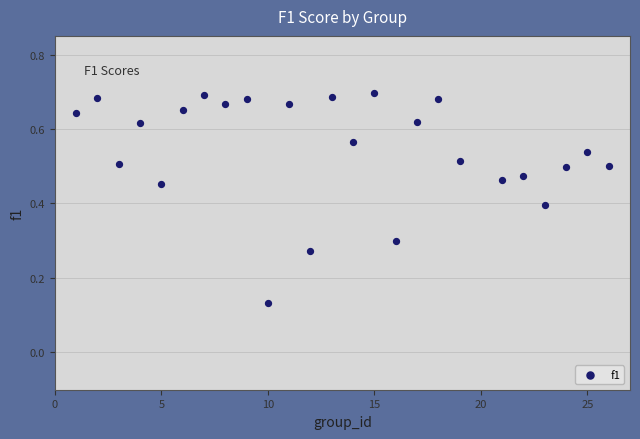

What is the range of X values (max minus min)?

25.0